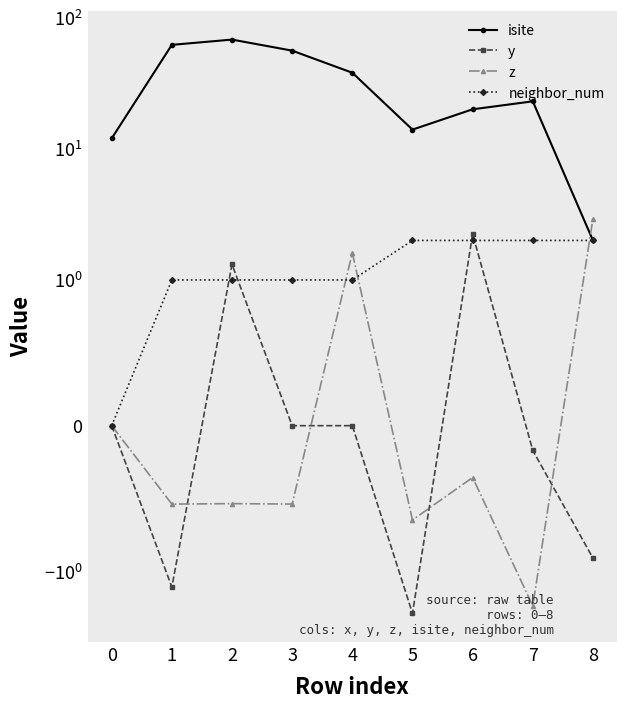

How many data points does each series have?

9